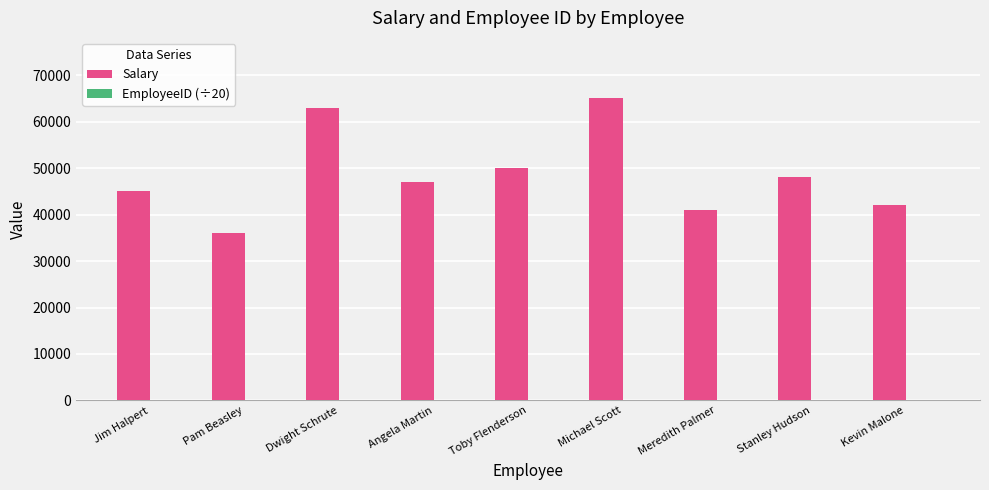

What is the greatest value displayed?

65000.0